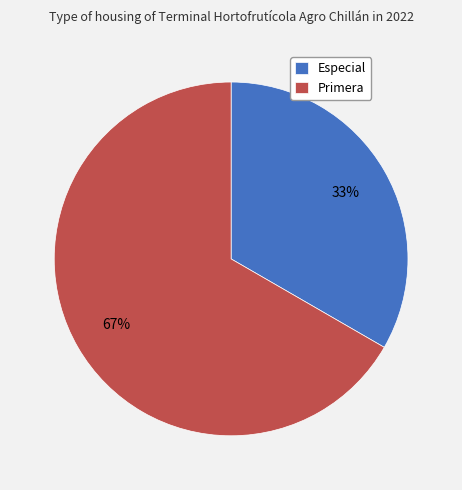

Is the sum of Primera and Especial greater than half?

Yes